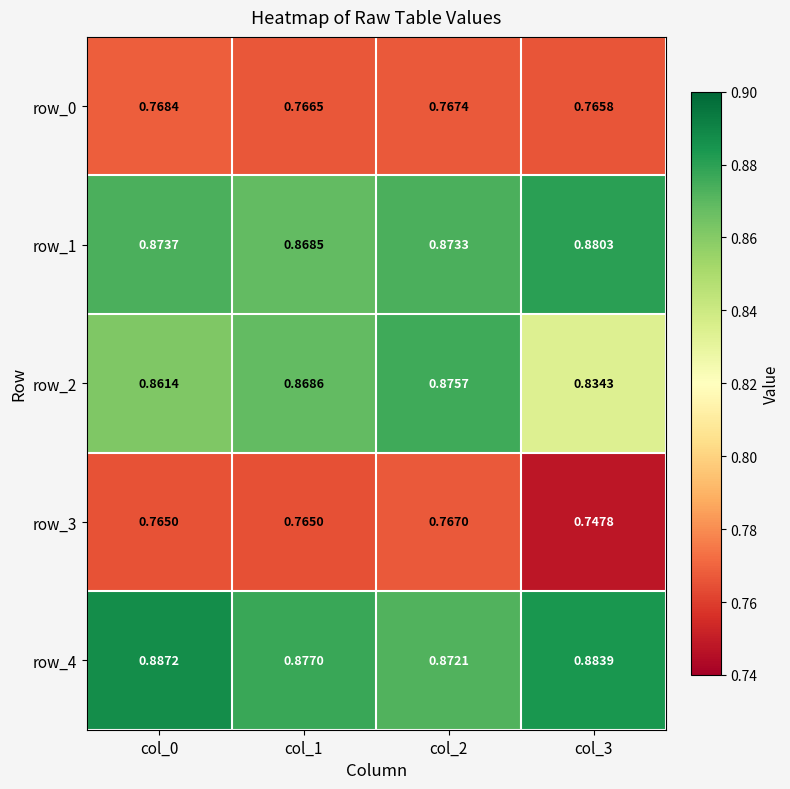

Is the value of row_2 at col_2 greater than the value of row_0 at col_2?

Yes